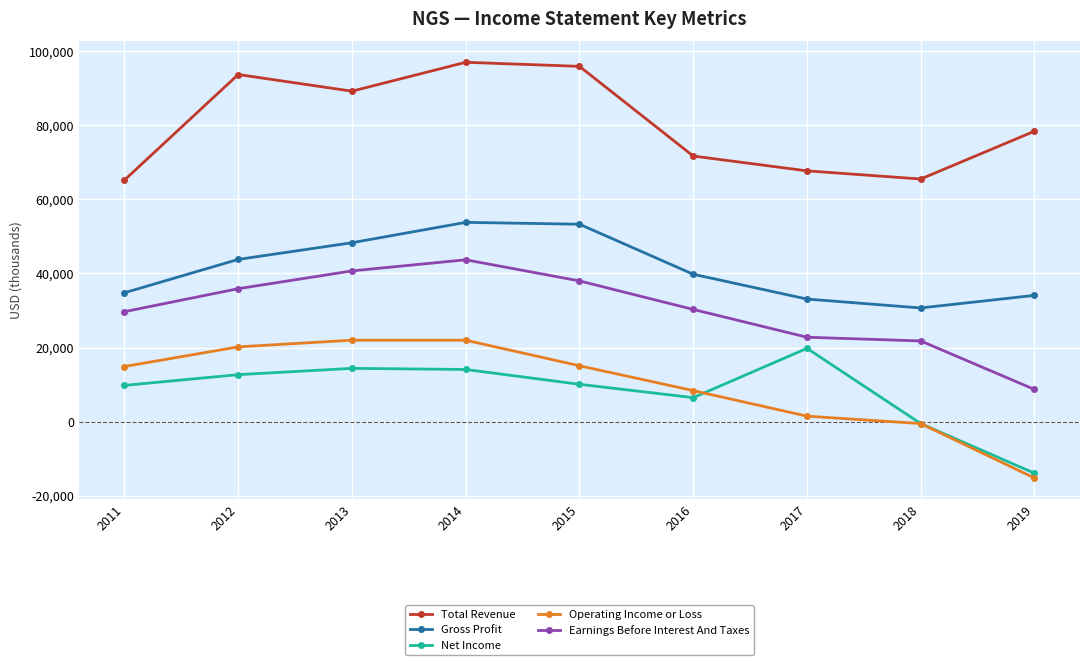

At which category does Gross Profit reach its first local valley?

2018